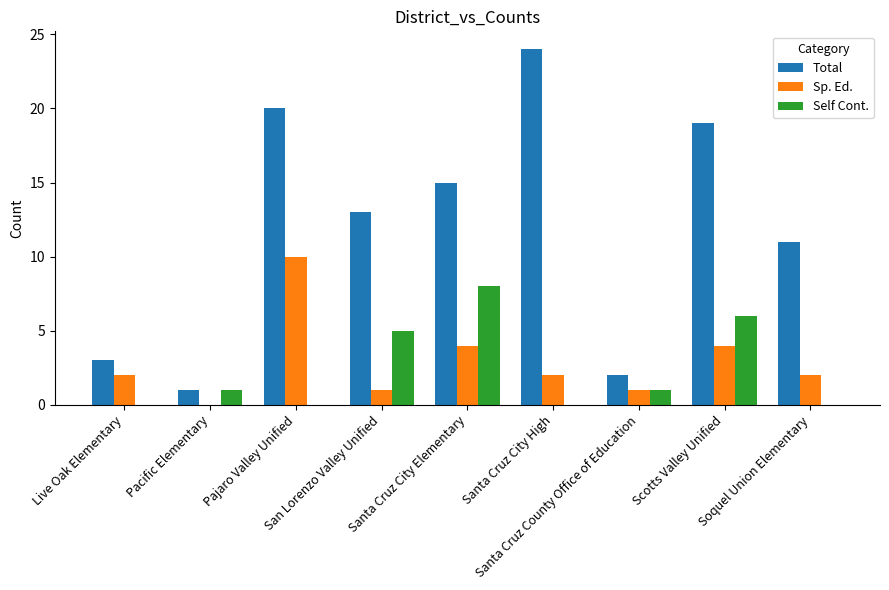

What is the average value of the Total series?

12